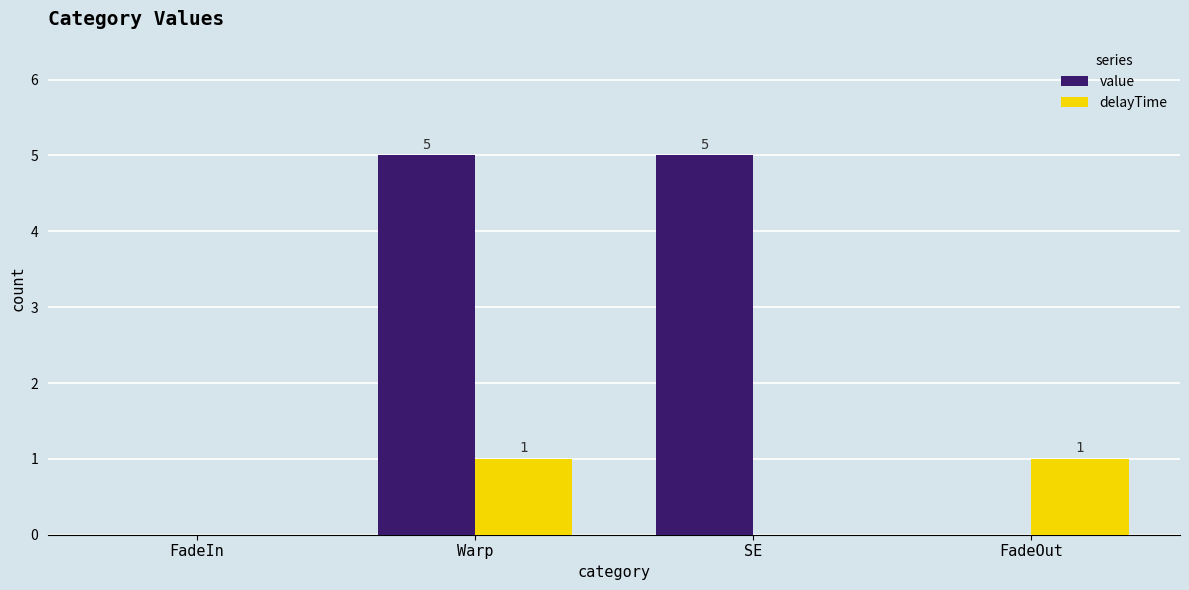

Which series changed the most between FadeIn and FadeOut?

delayTime